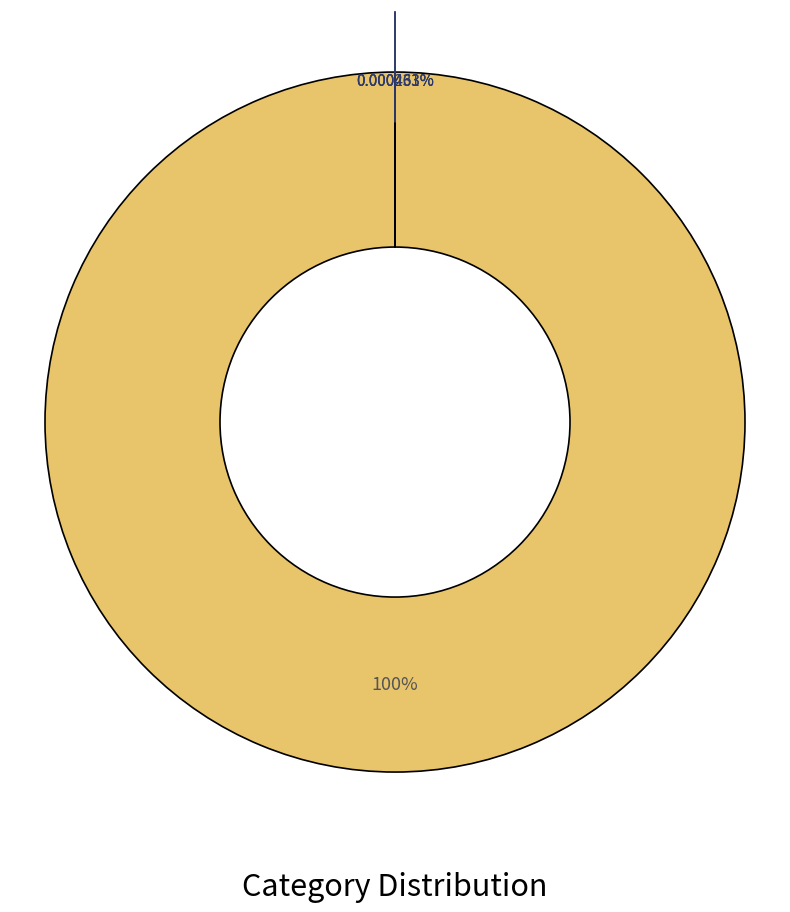

To the nearest percent, what is the average slice percentage?

20%